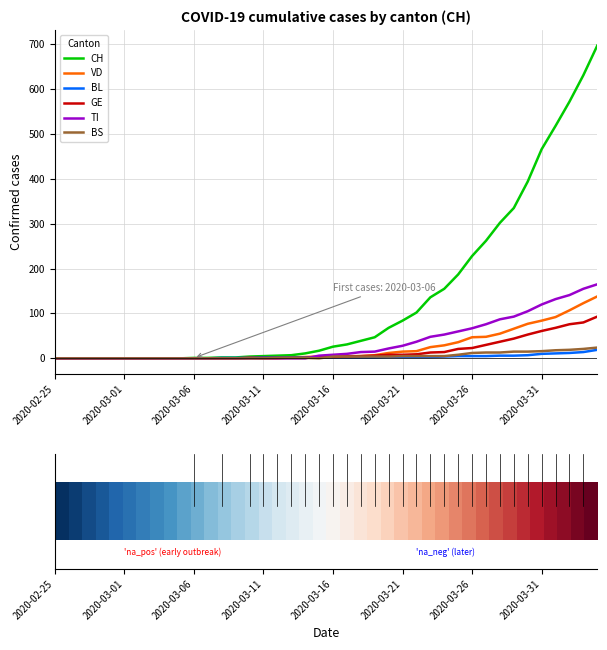

Which series has the widest spread of values?

CH